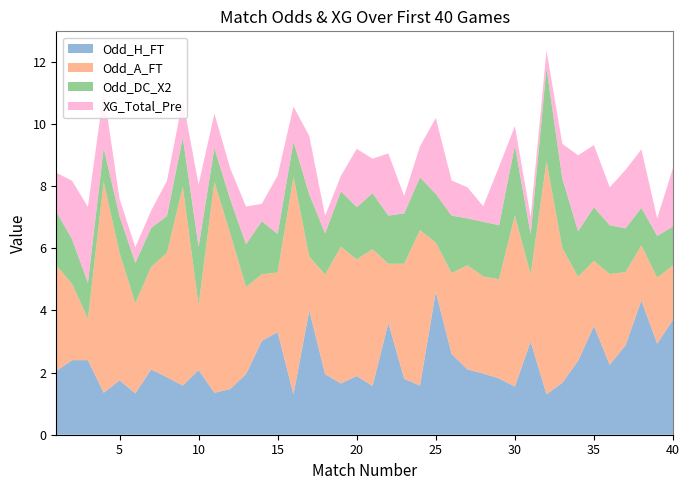

Reading left to right, extract all data points from this chart.

Odd_H_FT: 1=2.0	2=2.4	3=2.4	4=1.4	5=1.8	6=1.3	7=2.1	8=1.9	9=1.6	10=2.1	11=1.4	12=1.5	13=1.9	14=3.0	15=3.3	16=1.3	17=4.0	18=1.9	19=1.6	20=1.9	21=1.6	22=3.6	23=1.8	24=1.6	25=4.6	26=2.6	27=2.1	28=2.0	29=1.8	30=1.6	31=3.0	32=1.3	33=1.7	34=2.4	35=3.5	36=2.2	37=2.9	38=4.3	39=2.9	40=3.7
Odd_A_FT: 1=3.4	2=2.5	3=1.3	4=6.8	5=4.1	6=2.9	7=3.3	8=4.0	9=6.4	10=2.1	11=6.8	12=5.0	13=2.8	14=2.1	15=1.9	16=7.0	17=1.7	18=3.2	19=4.4	20=3.8	21=4.4	22=1.9	23=3.7	24=5.0	25=1.6	26=2.6	27=3.4	28=3.1	29=3.2	30=5.5	31=2.1	32=7.5	33=4.3	34=2.7	35=2.1	36=2.9	37=2.4	38=1.8	39=2.1	40=1.8
Odd_DC_X2: 1=1.7	2=1.4	3=1.2	4=1.1	5=1.2	6=1.3	7=1.2	8=1.2	9=1.6	10=1.9	11=1.1	12=1.1	13=1.4	14=1.7	15=1.2	16=1.1	17=2.0	18=1.3	19=1.8	20=1.7	21=1.8	22=1.6	23=1.6	24=1.7	25=1.6	26=1.9	27=1.5	28=1.8	29=1.7	30=2.2	31=1.3	32=3.0	33=2.2	34=1.5	35=1.7	36=1.6	37=1.4	38=1.2	39=1.4	40=1.2
XG_Total_Pre: 1=1.2	2=1.9	3=2.4	4=1.8	5=0.6	6=0.5	7=0.6	8=1.1	9=1.2	10=2.0	11=1.1	12=1.0	13=1.2	14=0.6	15=1.9	16=1.1	17=1.9	18=0.6	19=0.5	20=1.9	21=1.1	22=2.0	23=0.6	24=1.0	25=2.4	26=1.1	27=1.0	28=0.5	29=1.9	30=0.6	31=0.6	32=0.6	33=1.1	34=2.4	35=2.0	36=1.2	37=1.9	38=1.9	39=0.6	40=1.9